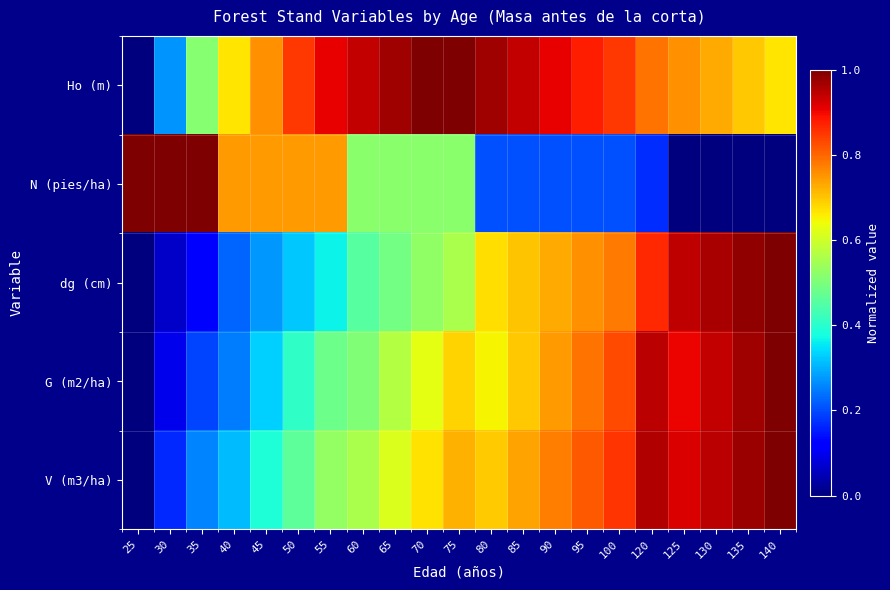

Reading left to right, what are all the values shown in this chart?

Ho (m): 25=0.0	30=0.3	35=0.5	40=0.7	45=0.8	50=0.8	55=0.9	60=0.9	65=1.0	70=1.0	75=1.0	80=1.0	85=0.9	90=0.9	95=0.9	100=0.8	120=0.8	125=0.8	130=0.7	135=0.7	140=0.7
N (pies/ha): 25=1.0	30=1.0	35=1.0	40=0.7	45=0.7	50=0.7	55=0.7	60=0.5	65=0.5	70=0.5	75=0.5	80=0.2	85=0.2	90=0.2	95=0.2	100=0.2	120=0.2	125=0.0	130=0.0	135=0.0	140=0.0
dg (cm): 25=0.0	30=0.1	35=0.1	40=0.2	45=0.3	50=0.3	55=0.4	60=0.5	65=0.5	70=0.5	75=0.6	80=0.7	85=0.7	90=0.7	95=0.8	100=0.8	120=0.9	125=0.9	130=1.0	135=1.0	140=1.0
G (m2/ha): 25=0.0	30=0.1	35=0.2	40=0.2	45=0.3	50=0.4	55=0.5	60=0.5	65=0.6	70=0.6	75=0.7	80=0.6	85=0.7	90=0.7	95=0.8	100=0.8	120=0.9	125=0.9	130=0.9	135=1.0	140=1.0
V (m3/ha): 25=0.0	30=0.2	35=0.3	40=0.3	45=0.4	50=0.5	55=0.5	60=0.6	65=0.6	70=0.7	75=0.7	80=0.7	85=0.7	90=0.8	95=0.8	100=0.9	120=1.0	125=0.9	130=0.9	135=1.0	140=1.0